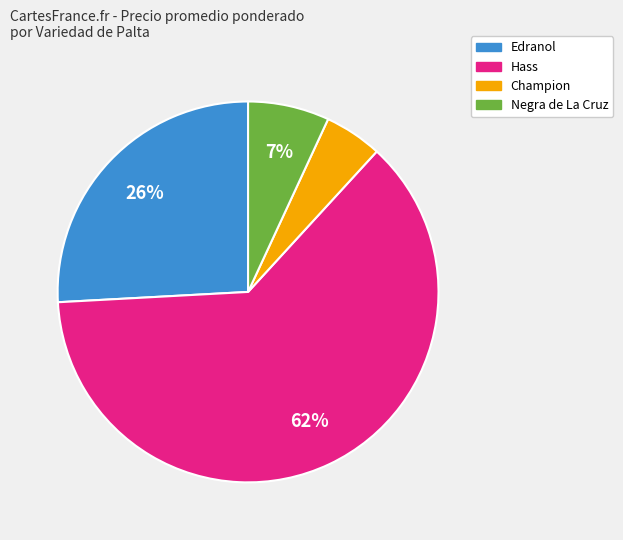

Is the sum of Champion and Negra de La Cruz greater than half?

No